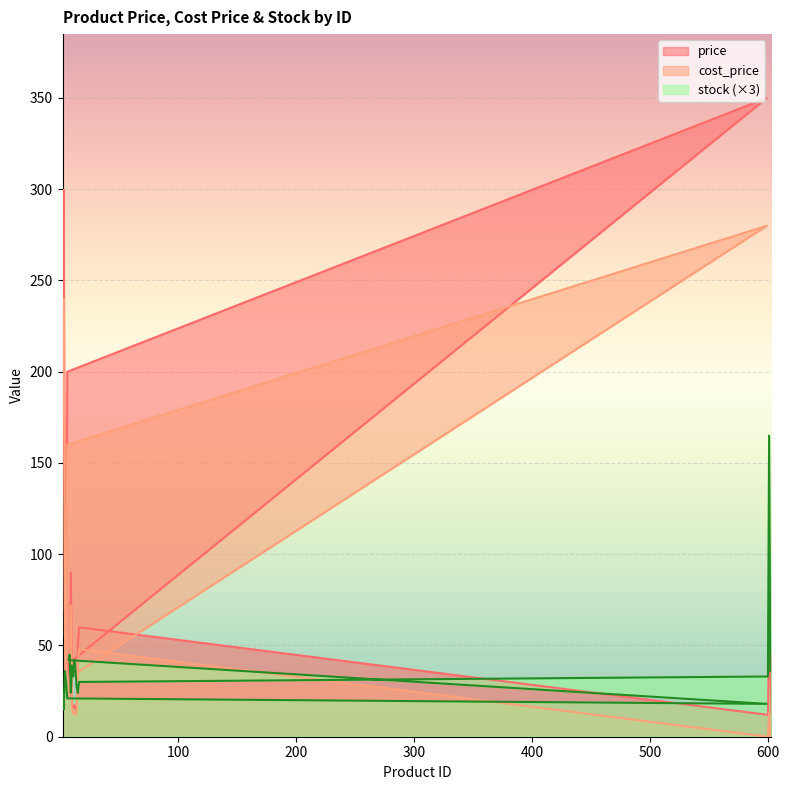

What is the difference between the maximum and minimum values in the cost_price series?

280.0